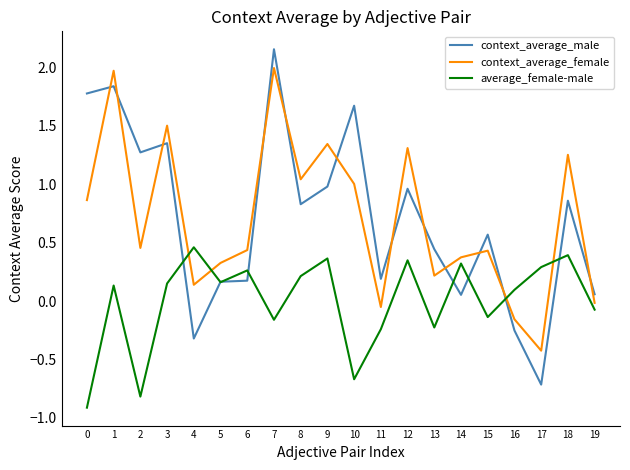

Rank the series at 9 from highest to lowest value.

context_average_female, context_average_male, average_female-male